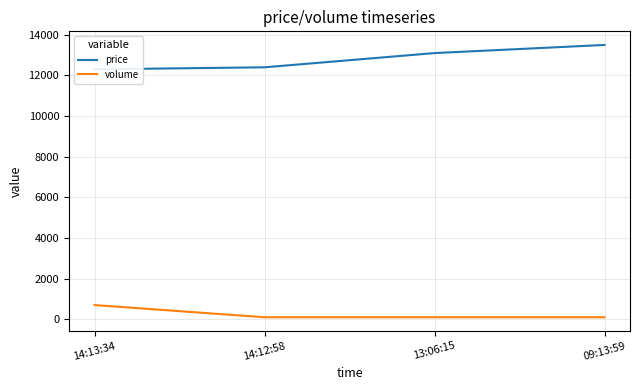

What are all the series names shown in the legend?

price, volume